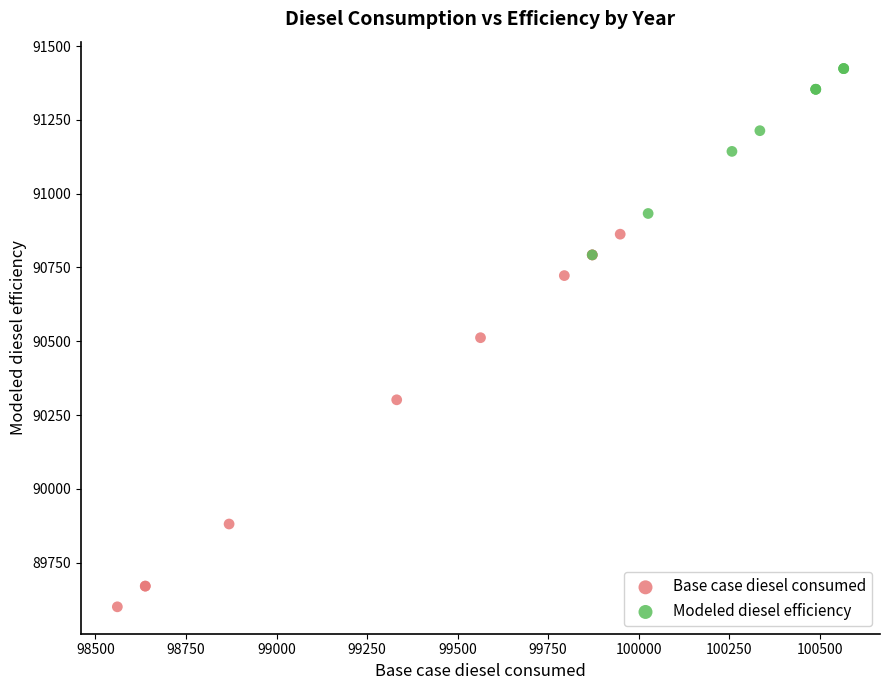

Which series contains the lowest Y value?

Base case diesel consumed